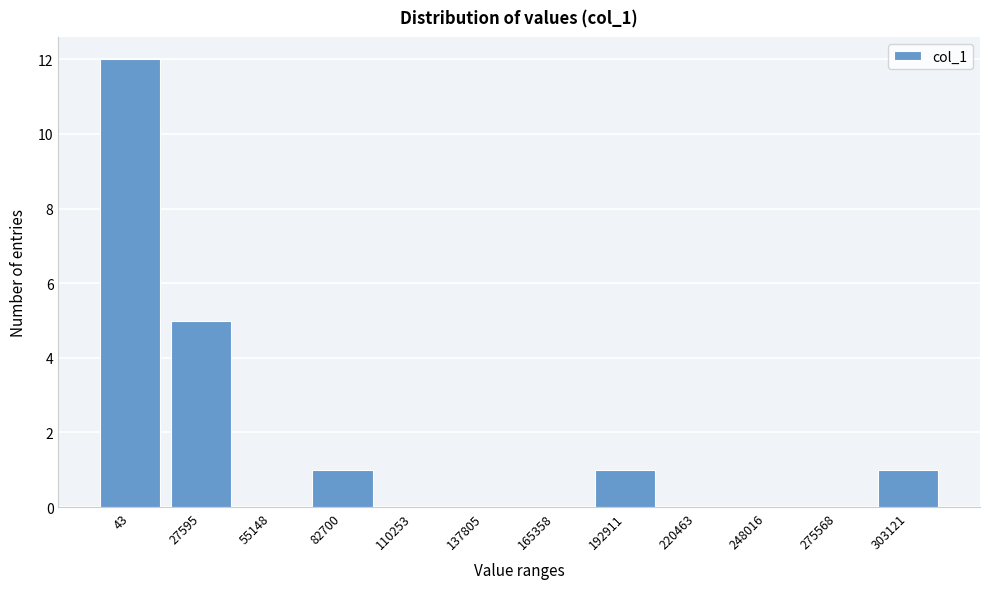

Reading left to right, what are all the values shown in this chart?

43=12	27595=5	55148=0	82700=1	110253=0	137805=0	165358=0	192911=1	220463=0	248016=0	275568=0	303121=1